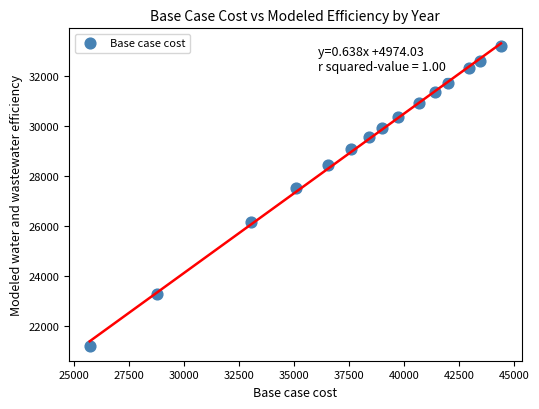

What is the range of Y values (max minus min)?

11970.9